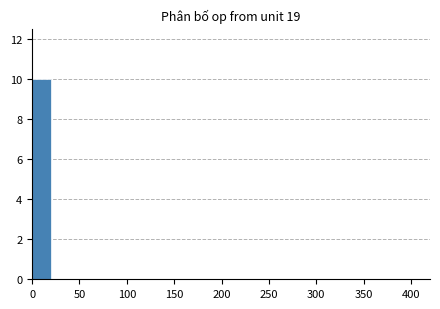

Which range on the x-axis has the tallest bar?

0 to 20